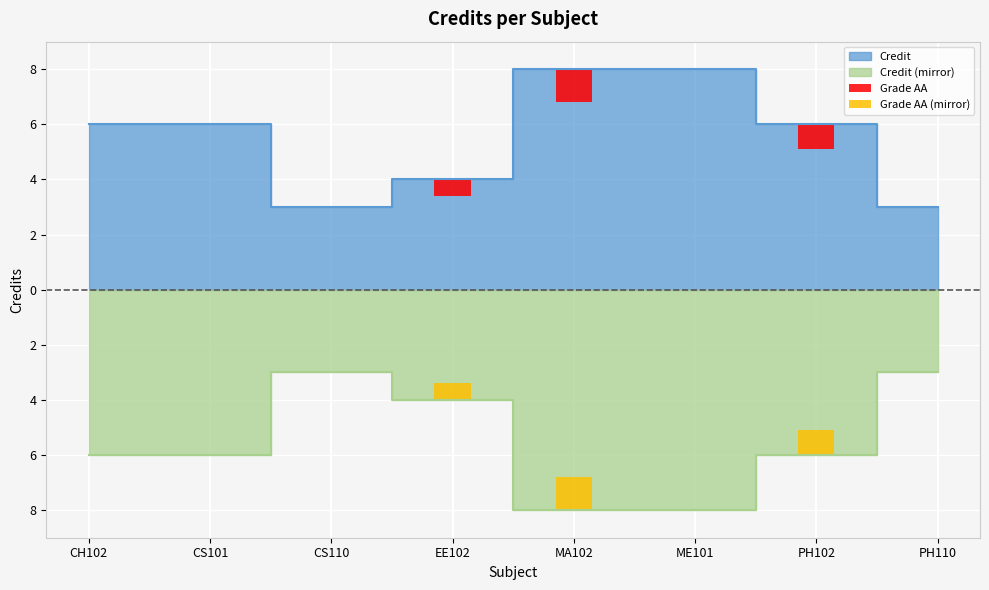

What is the value of the 1st bar from the left?

6